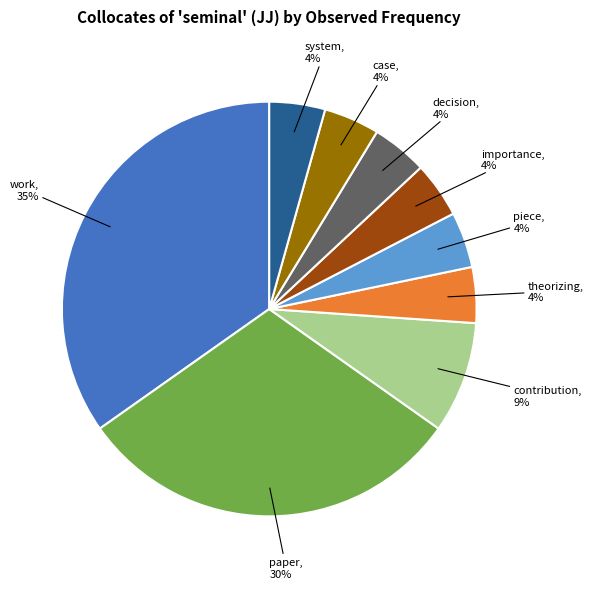

To the nearest percent, what portion does importance represent?

4%